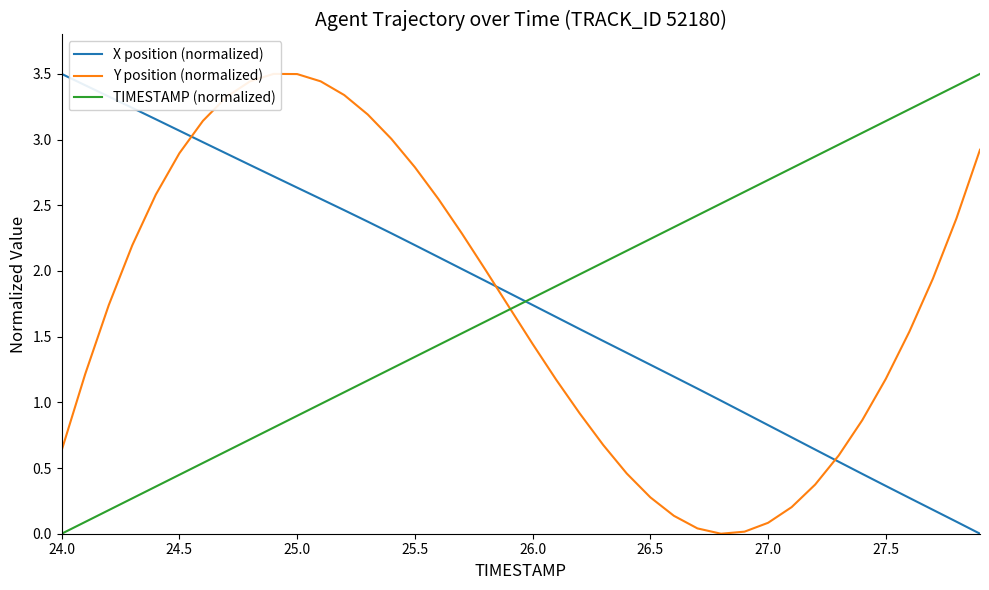

True or false: TIMESTAMP (normalized) and Y position (normalized) cross at least once.

True